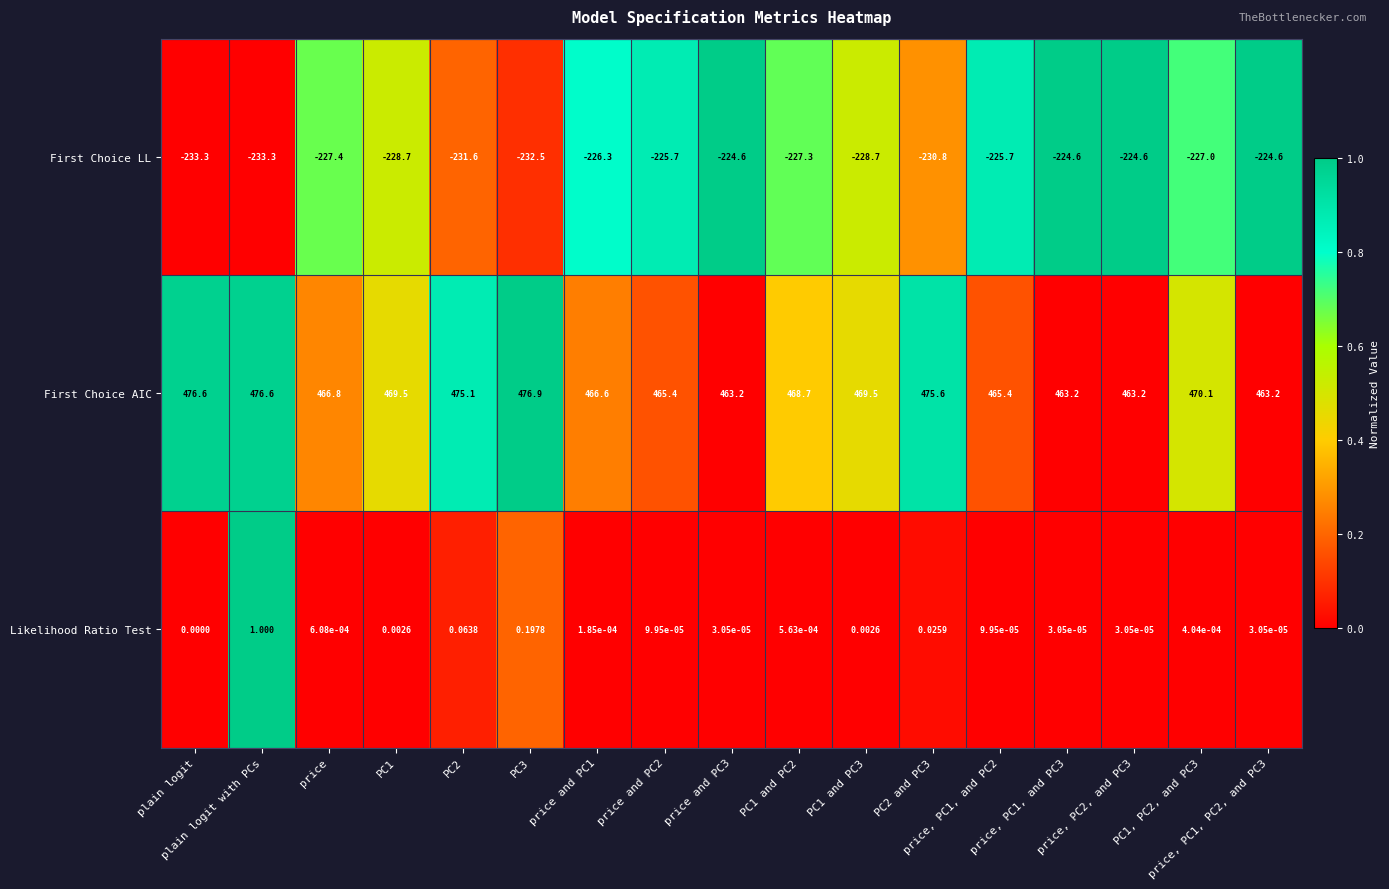

What is the greatest value displayed?

476.9